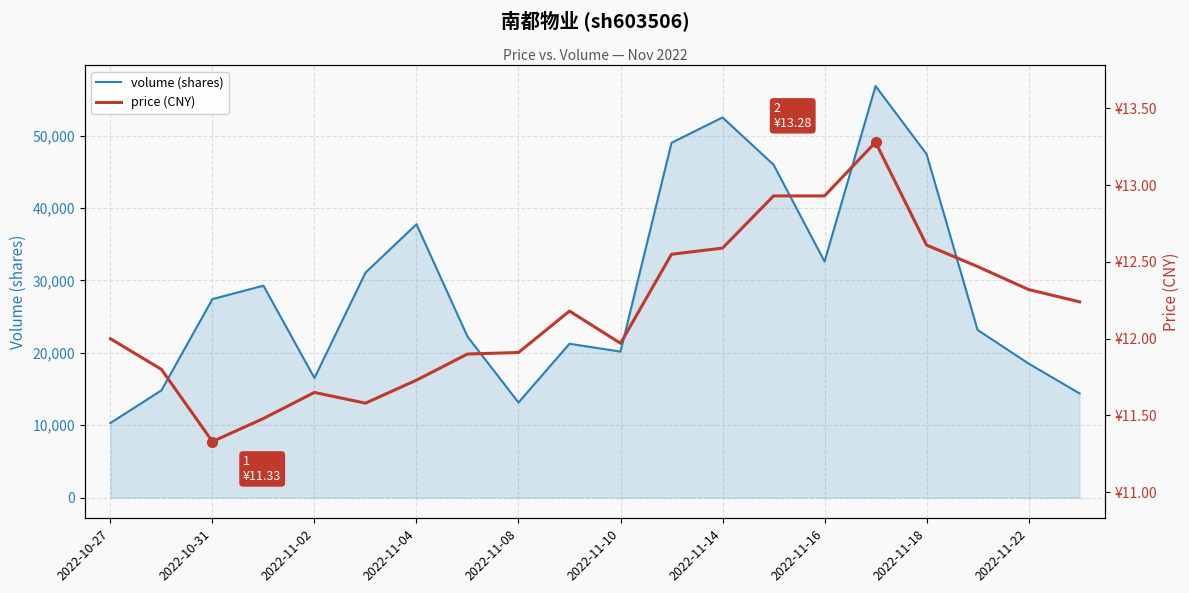

At which label is volume (shares) closest to 33573?

2022-11-16